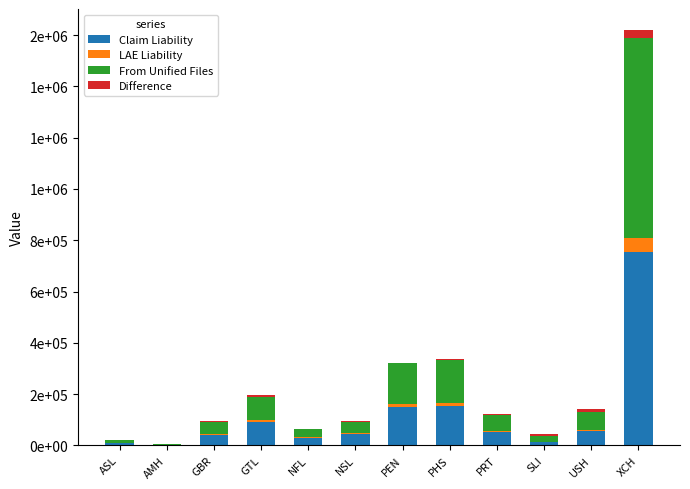

What is the difference between the maximum and minimum values in the LAE Liability series?

56344.7